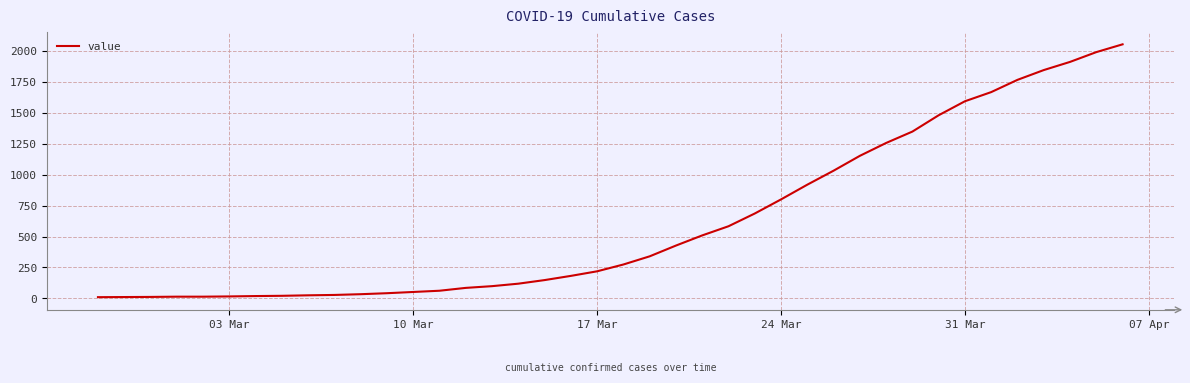

What is the maximum value shown in the chart?

2053